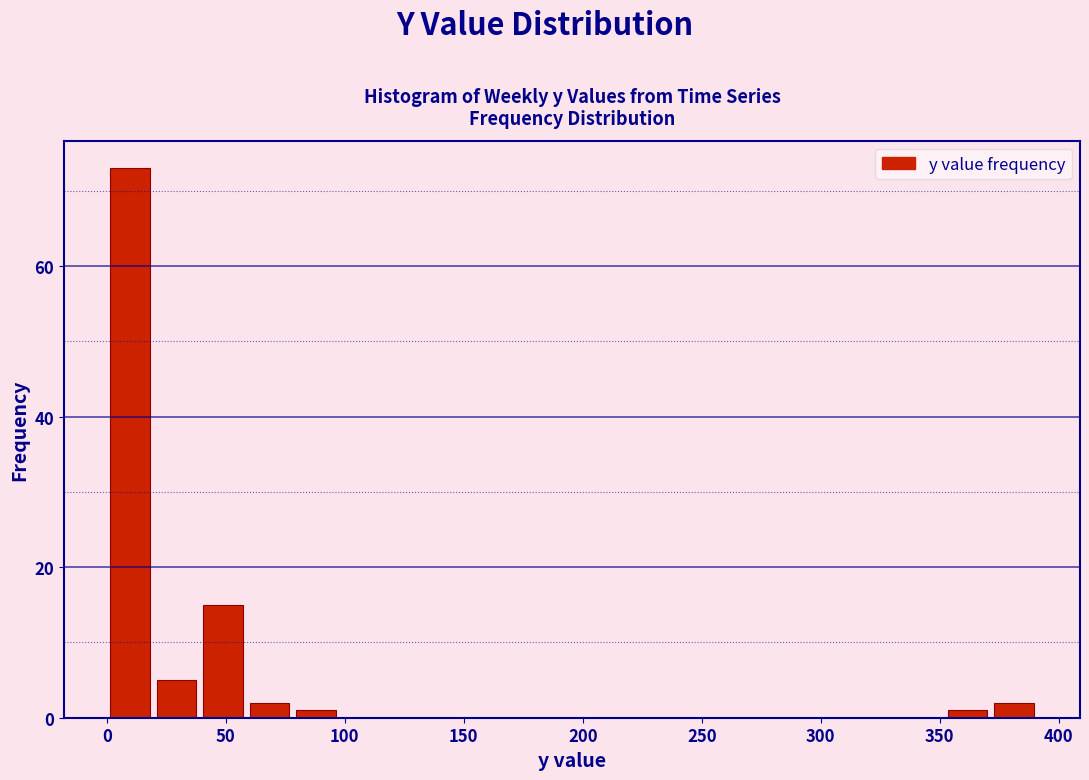

Around what value on the x-axis is the tallest bar? Give the approximate position of its centre, as read against the axis.

10